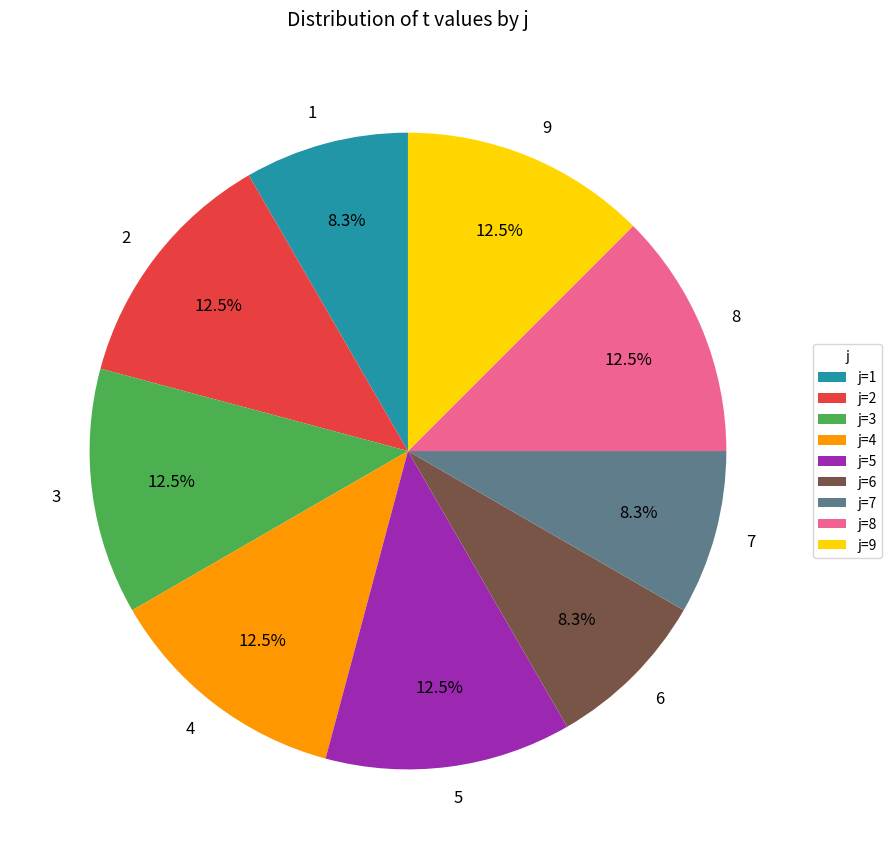

What percentage do 7 and 5 together represent?

20.8%